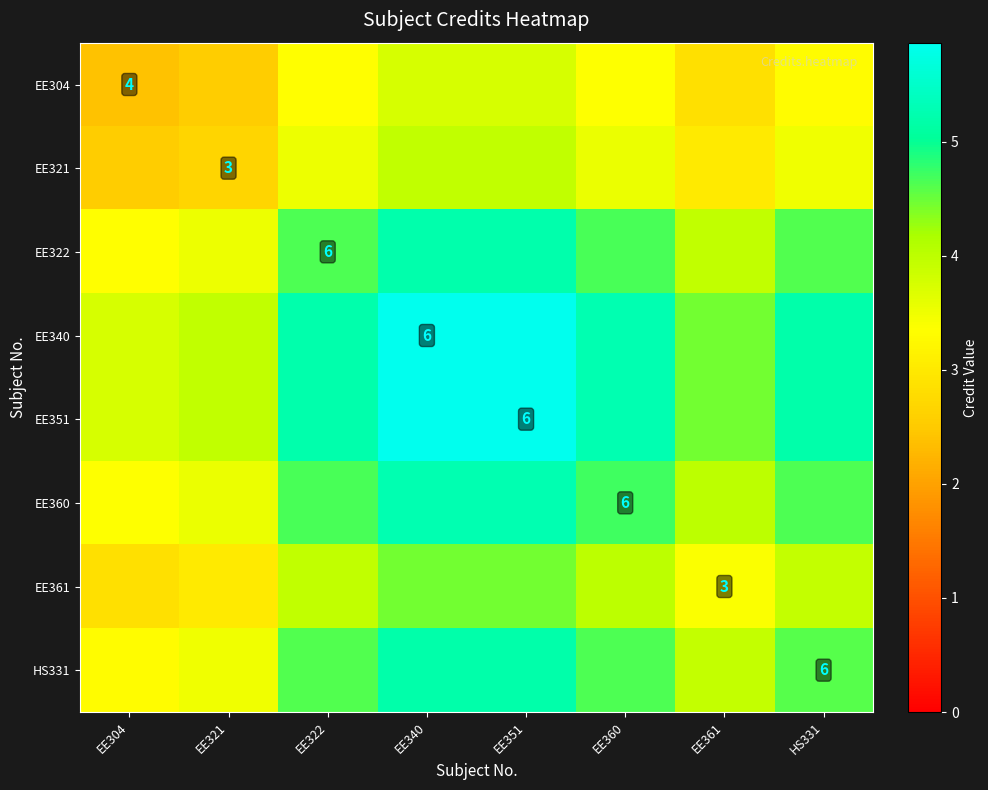

What is the spread (max minus min) of values at EE322?

1.9